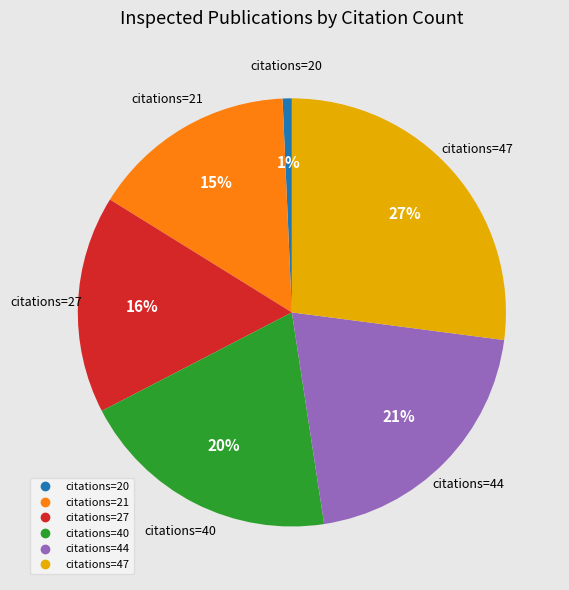

Is there any slice that represents more than half of the pie?

No